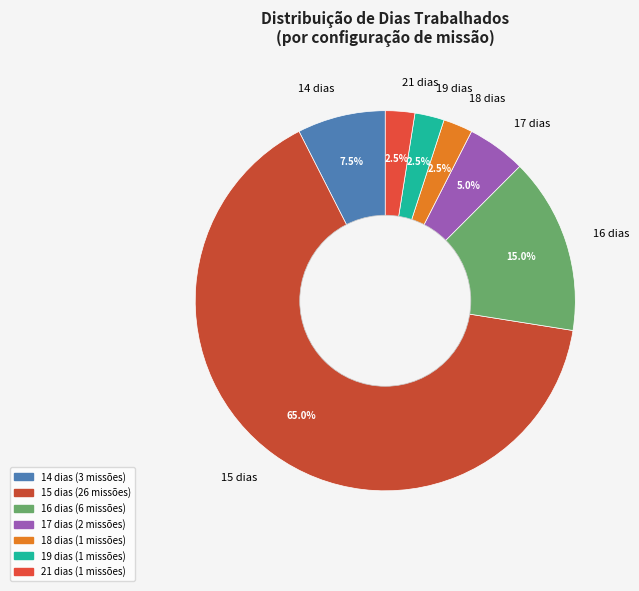

Does 15 dias account for over 50% of the chart?

Yes